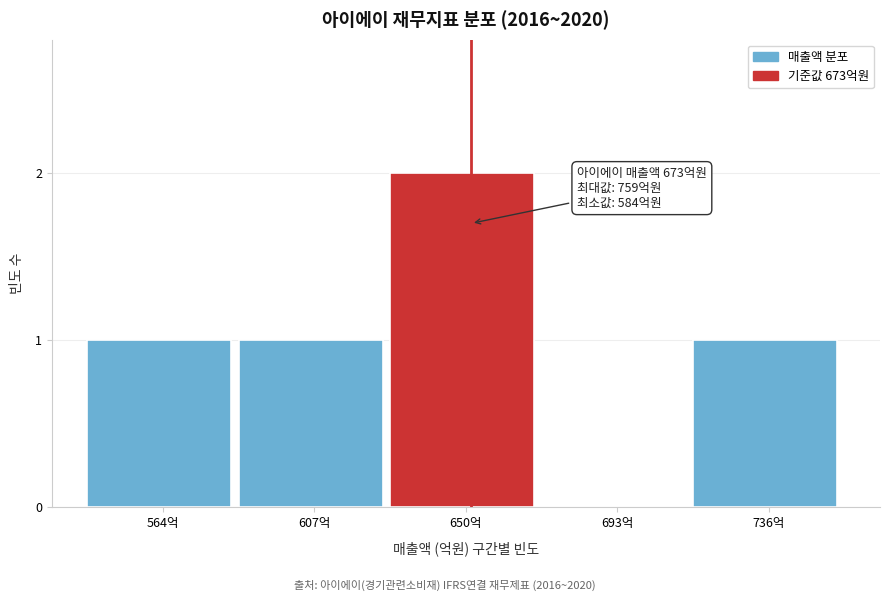

Reading left to right, transcribe all the data shown in this chart.

564억=1	607억=1	650억=2	693억=0	736억=1